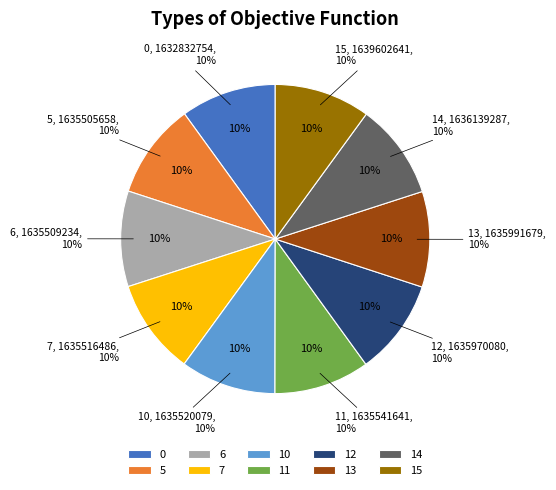

How many slices are in this pie chart?

10